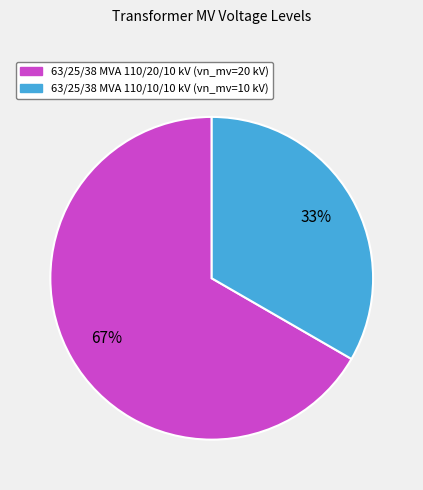

To the nearest percent, what portion does 63/25/38 MVA 110/20/10 kV represent?

67%